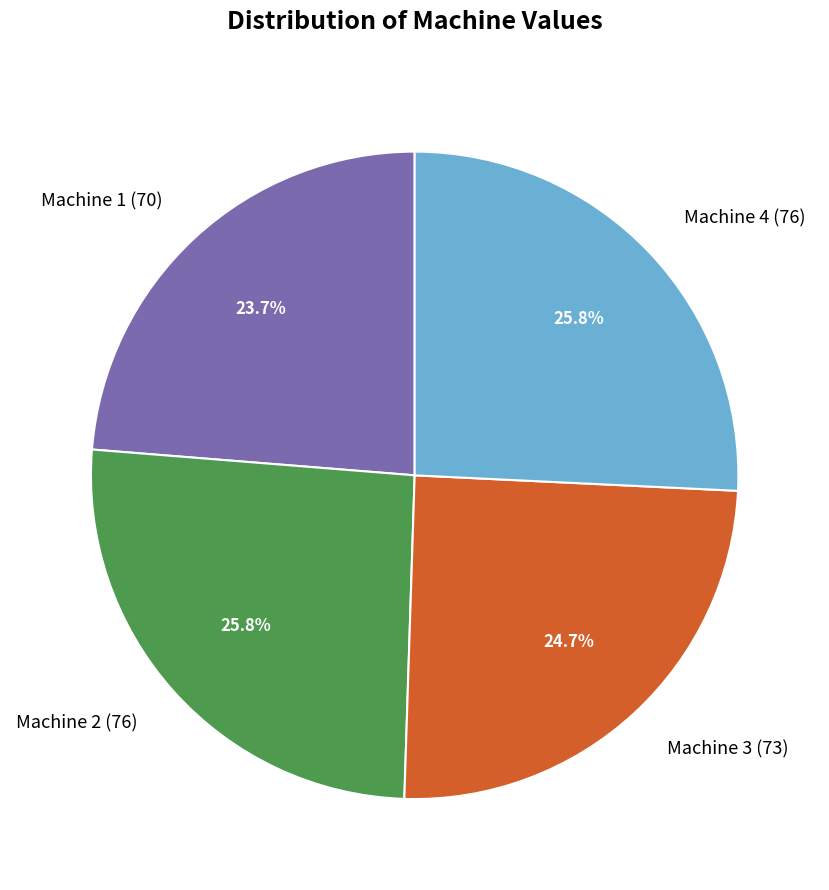

How many slices are in this pie chart?

4